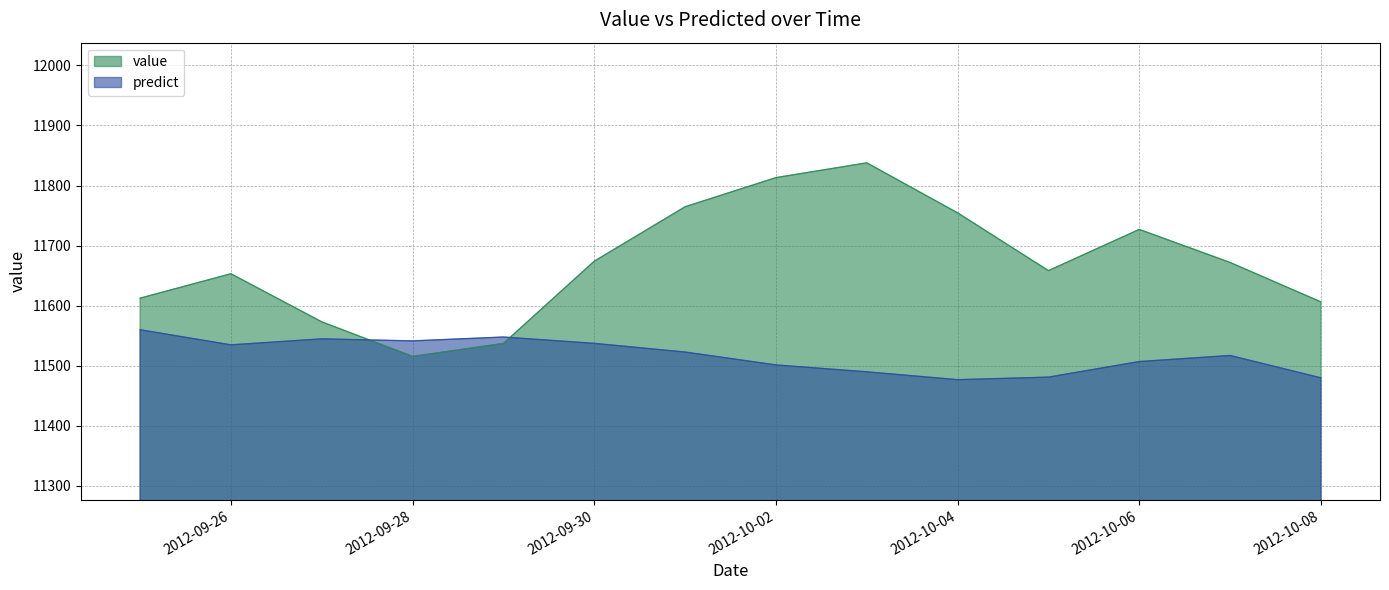

What is the sum of the value values at 2012-10-08 and 2012-10-01?

23371.0